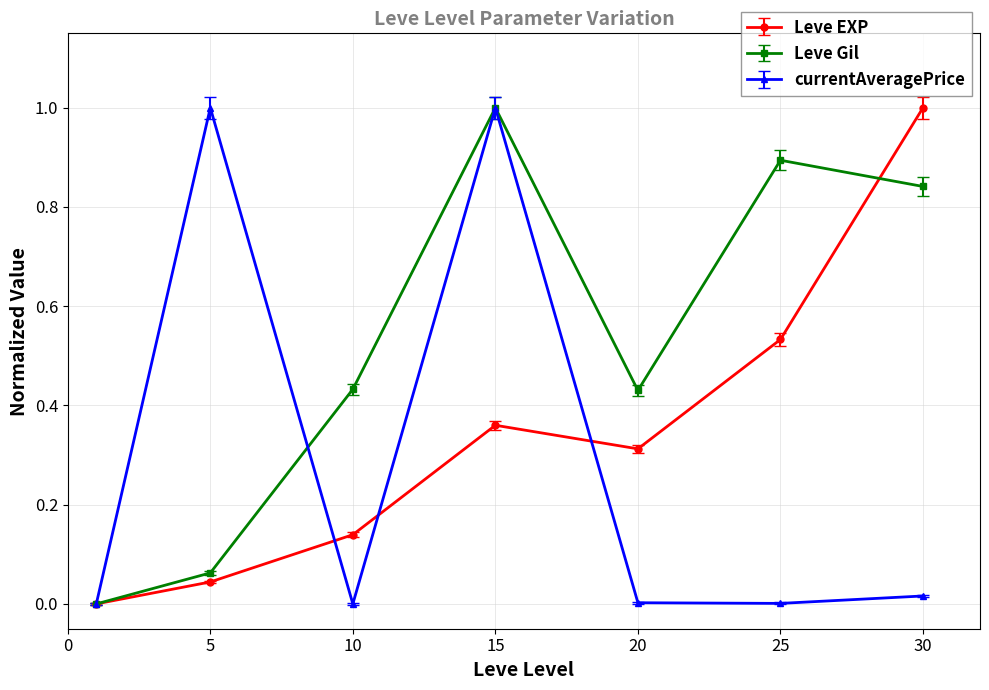

Which series has the largest total across all categories?

Leve Gil